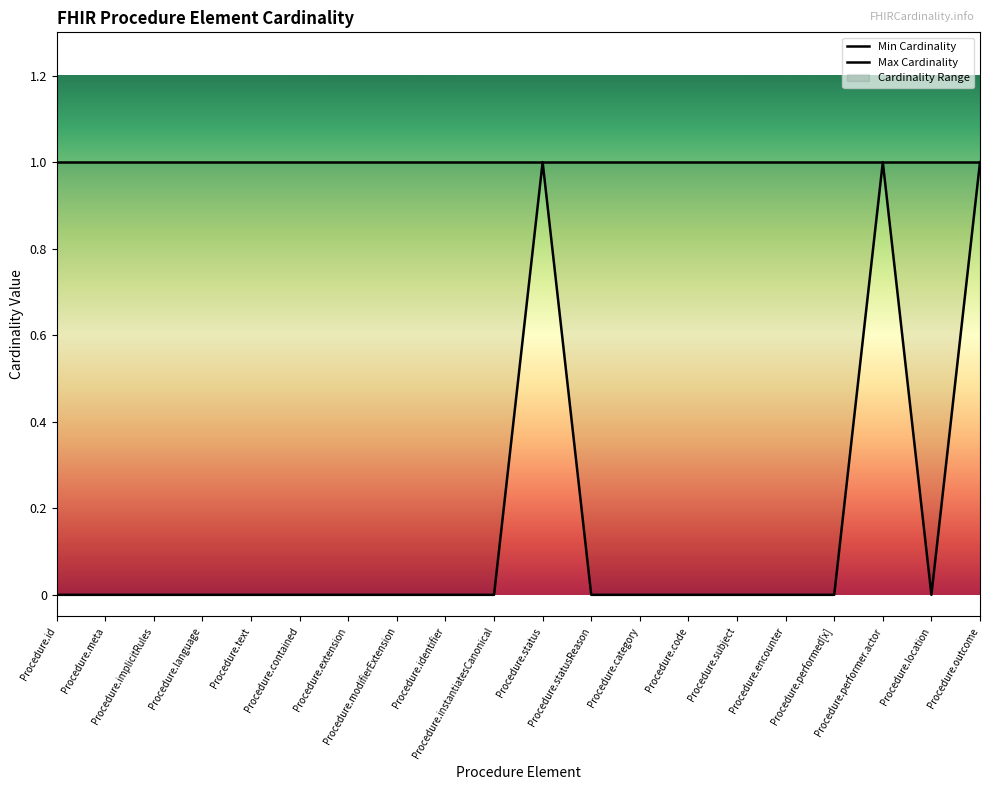

What is the label of the 10th point from the left?

Procedure.instantiatesCanonical